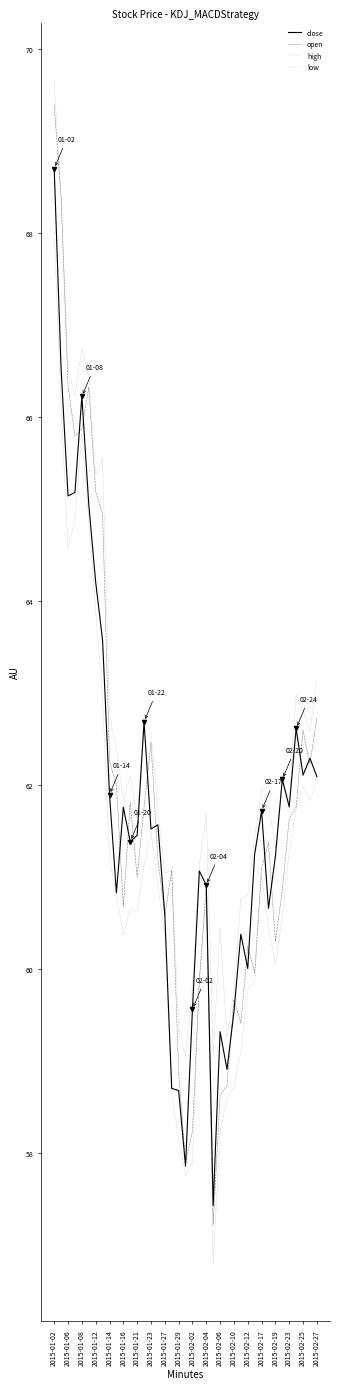

At how many categories does at least one series exceed 57?

39